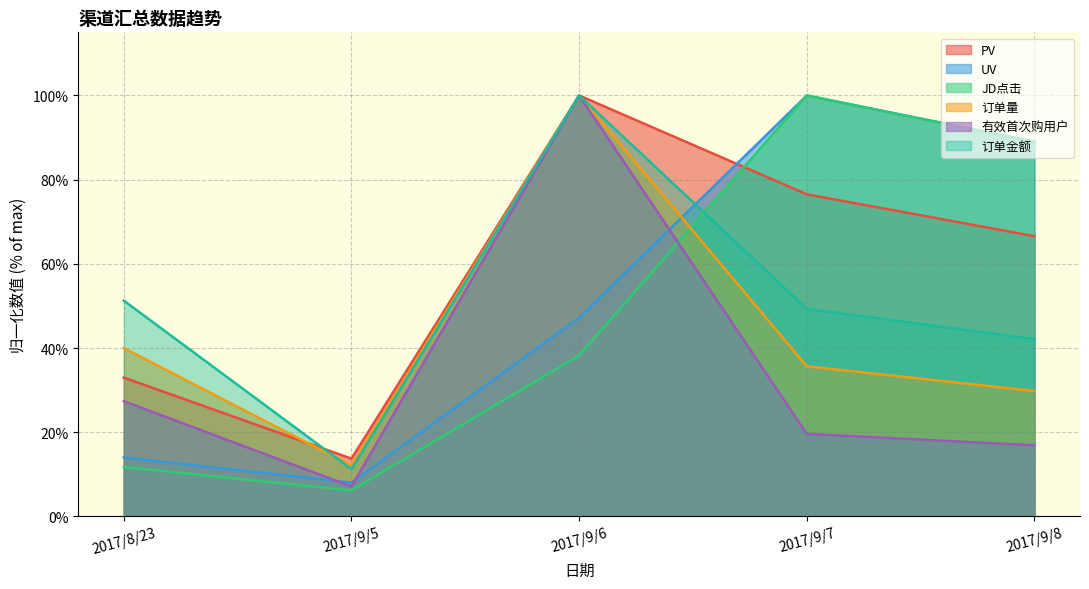

True or false: PV has more than 2 points higher than both neighbors.

False